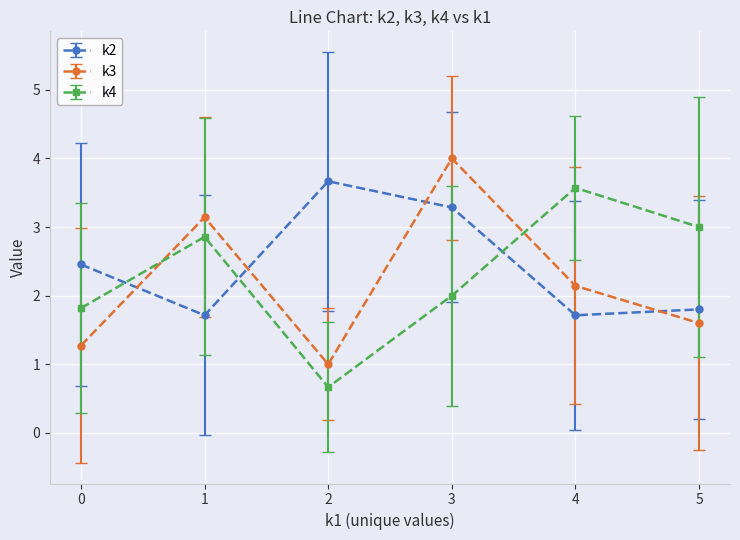

What is the value of the k3 point at the 6th from the left?

1.6